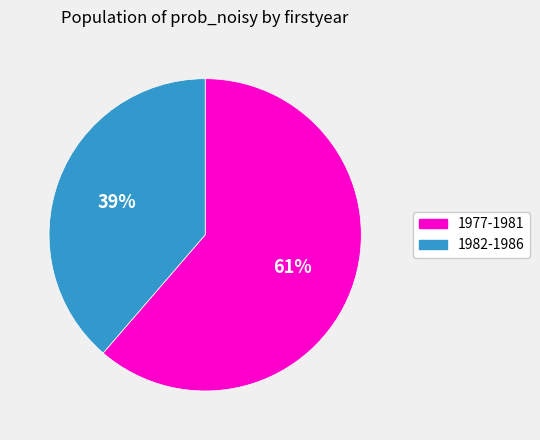

To the nearest percent, what is the combined percentage of 1982-1986 and 1977-1981?

100%